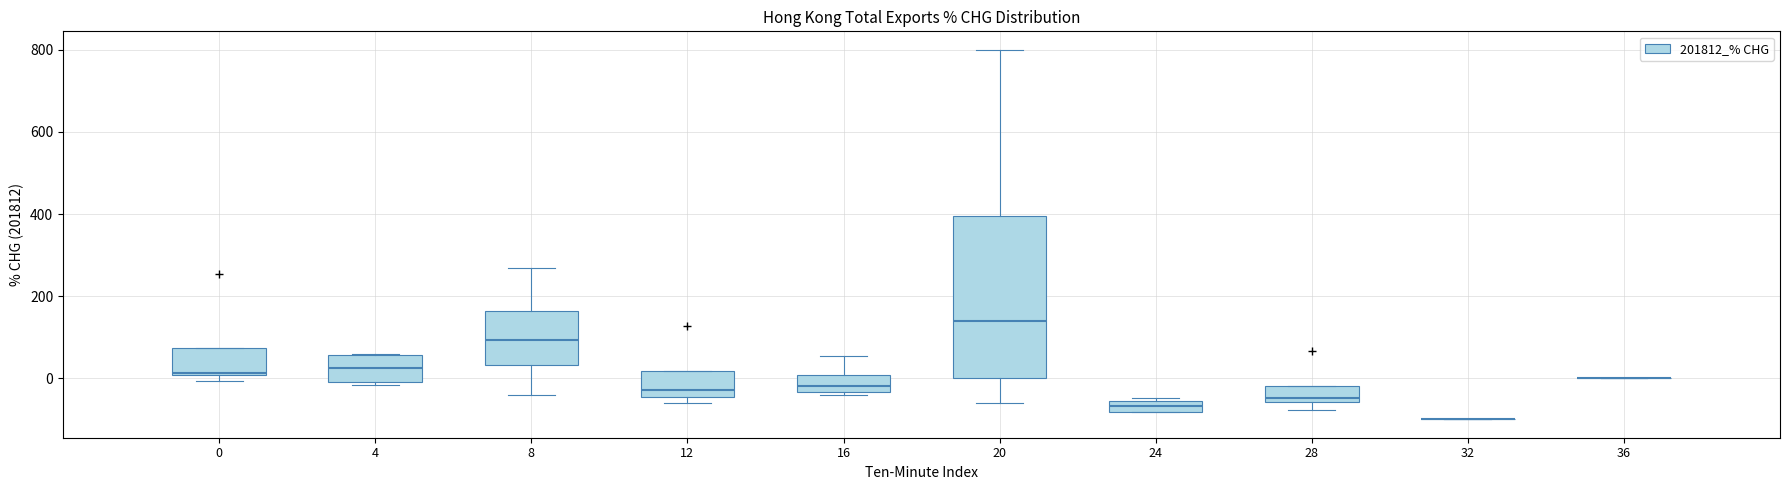

Comparing the boxes themselves (not the whiskers), which one is the tallest?

20